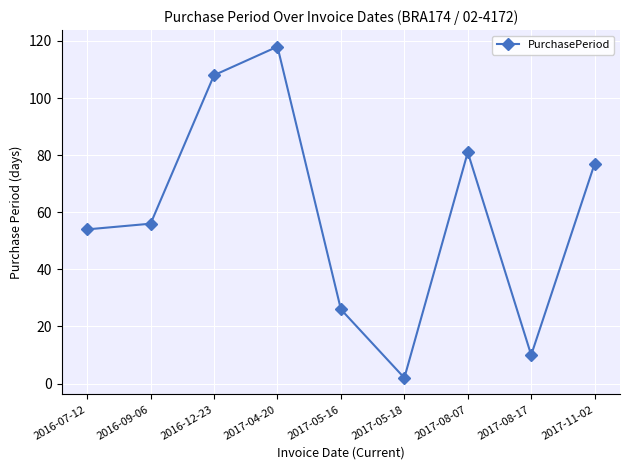

The value at 2017-04-20 is 118. True or false?

True